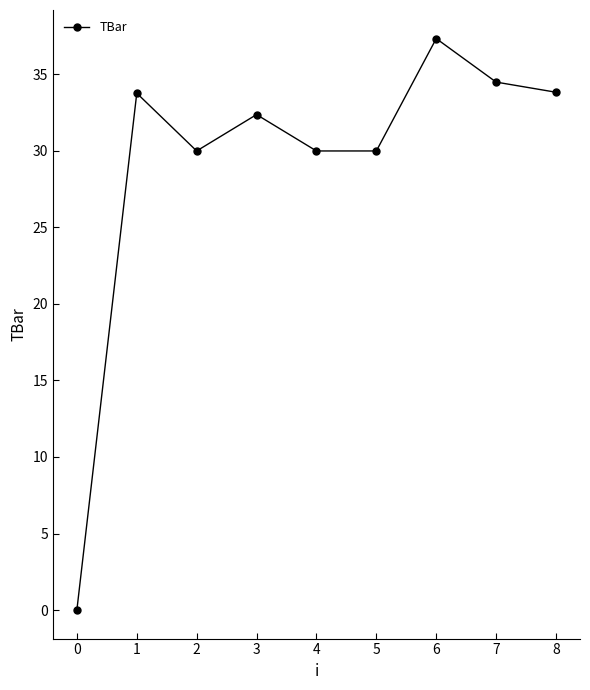

Approximately how many times larger is the value at 2 compared to 4?

1.0